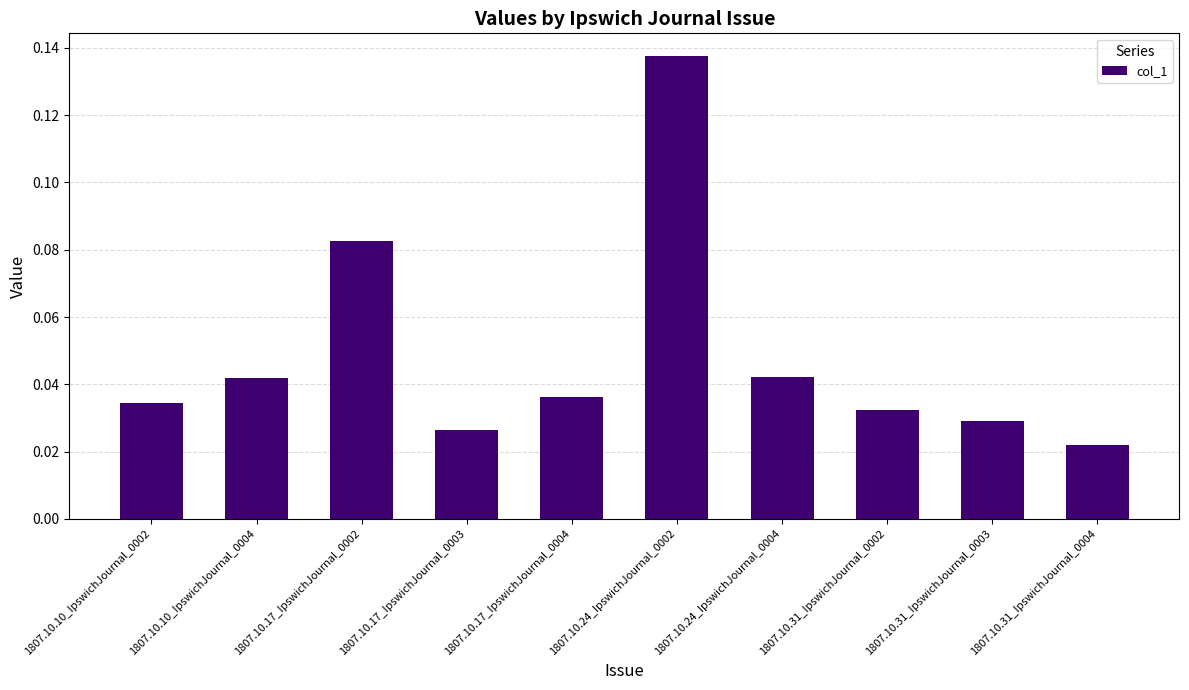

What is the label of the 7th bar from the right?

1807.10.17_IpswichJournal_0003